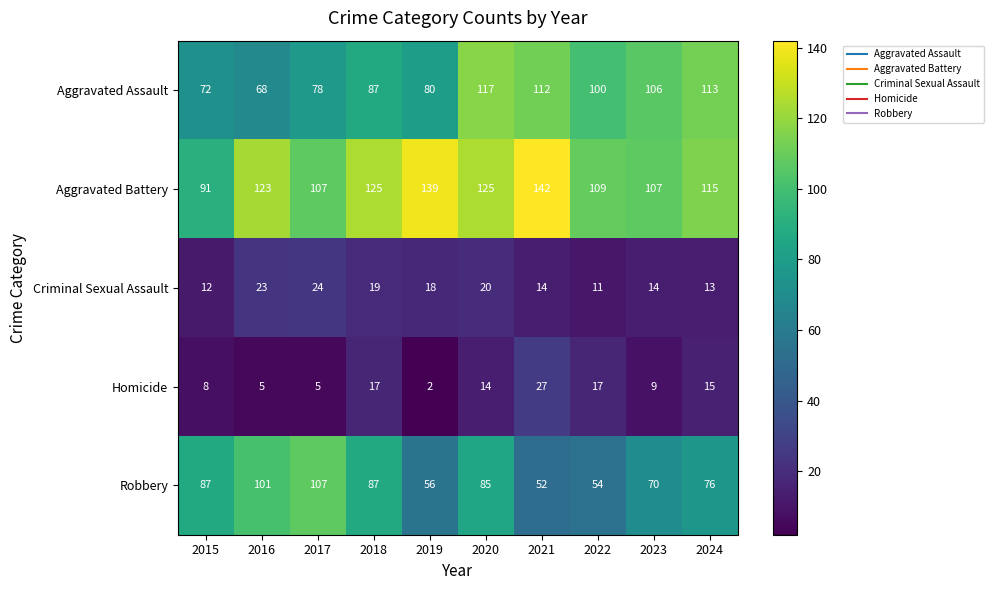

How many data points does each series have?

10